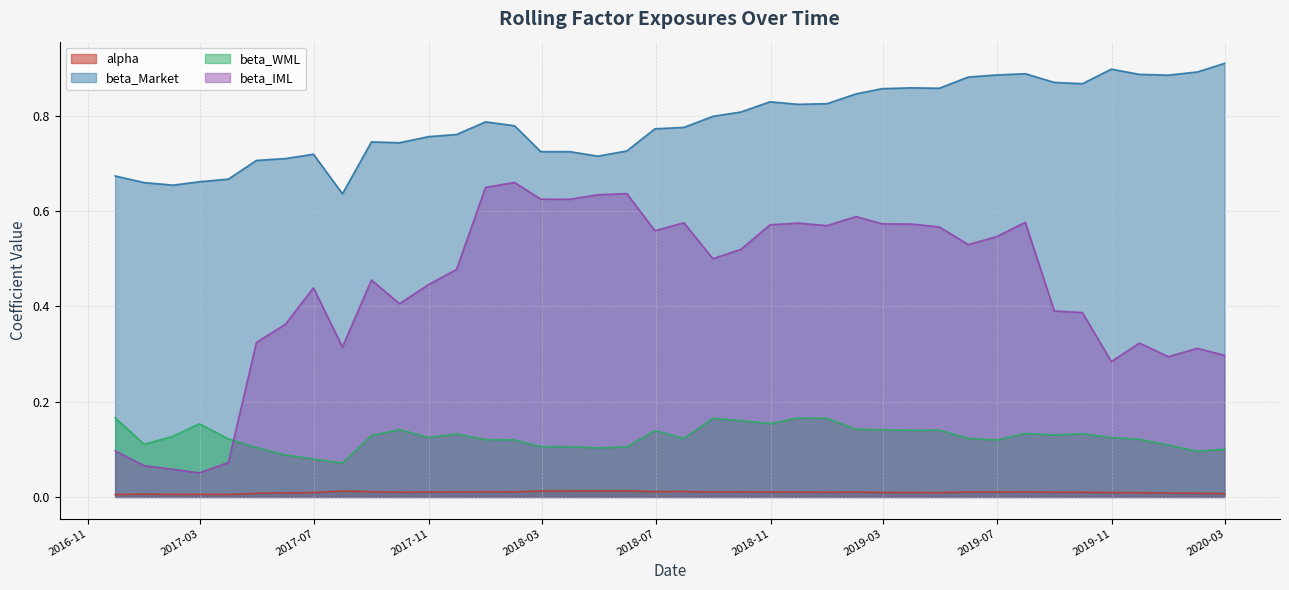

Which category has the highest value in the alpha series?

2018-05-31